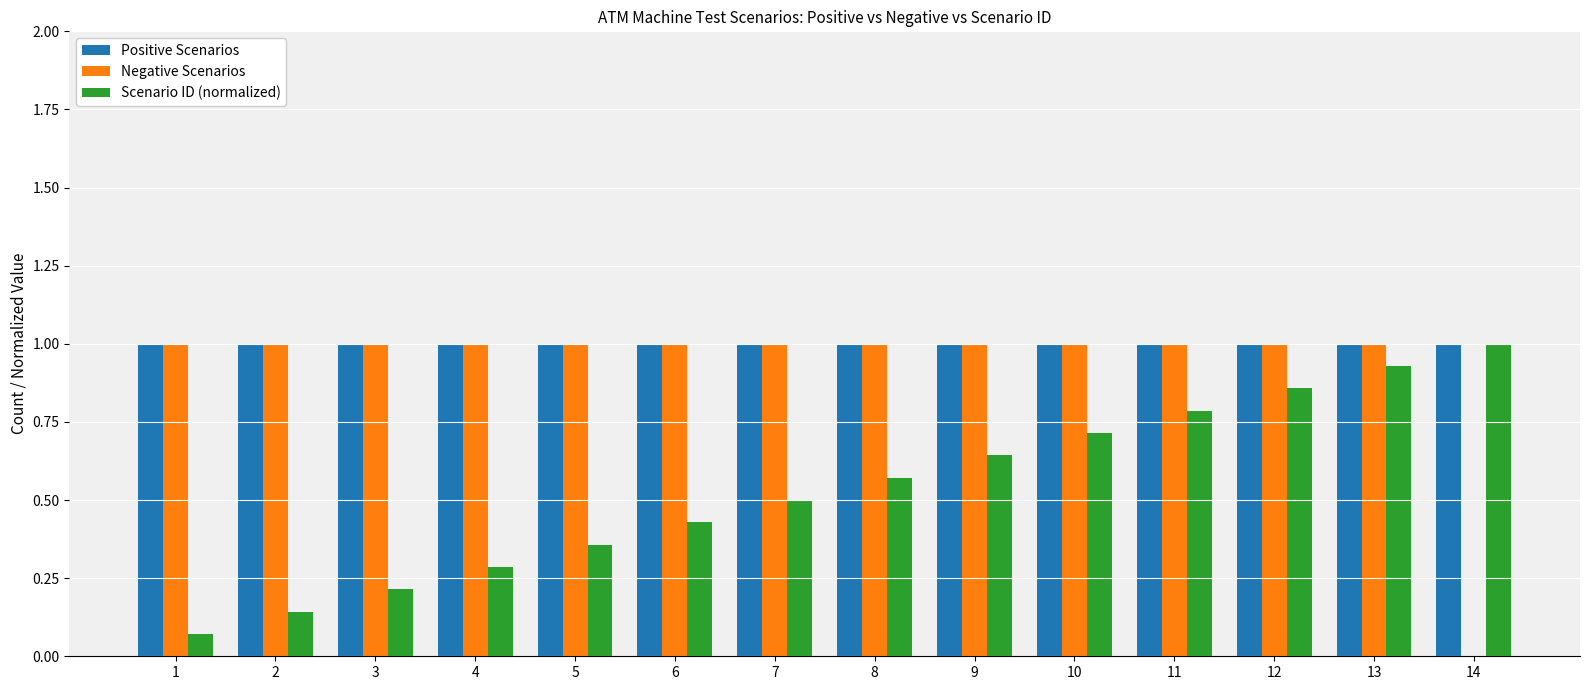

What is the sum of the Positive Scenarios values at 10 and 9?

2.0